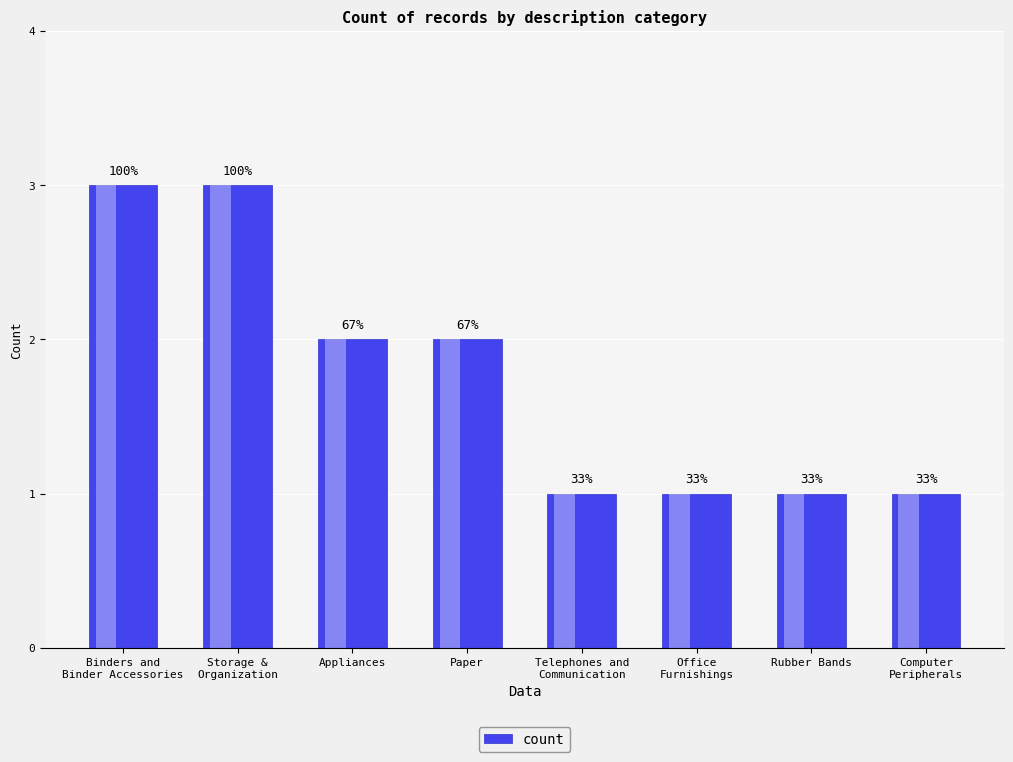

Reading right to left, transcribe all the data shown in this chart.

Computer
Peripherals=1	Rubber Bands=1	Office
Furnishings=1	Telephones and
Communication=1	Paper=2	Appliances=2	Storage &
Organization=3	Binders and
Binder Accessories=3